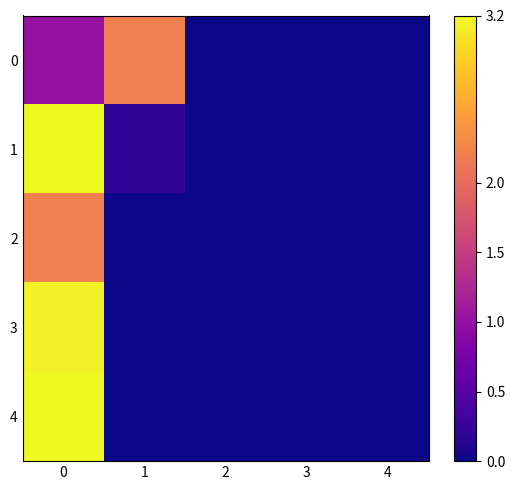

At 0, list the series in order from largest to smallest.

row_1, row_4, row_3, row_2, row_0